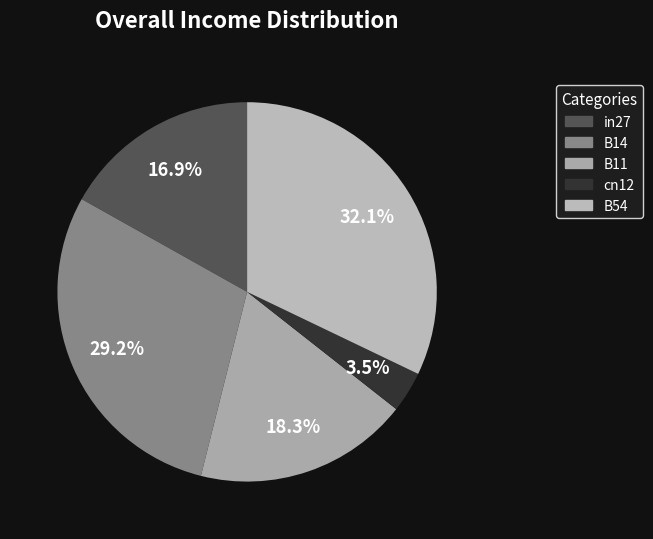

What percentage is the B54 slice, to the nearest percent?

32%